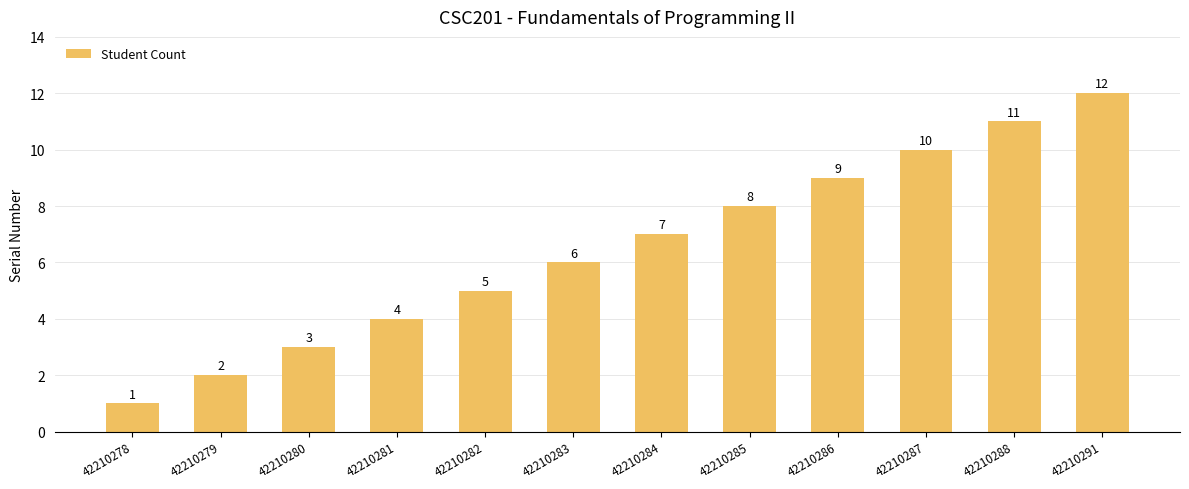

The chart shows a value of 2 at 42210284. True or false?

False